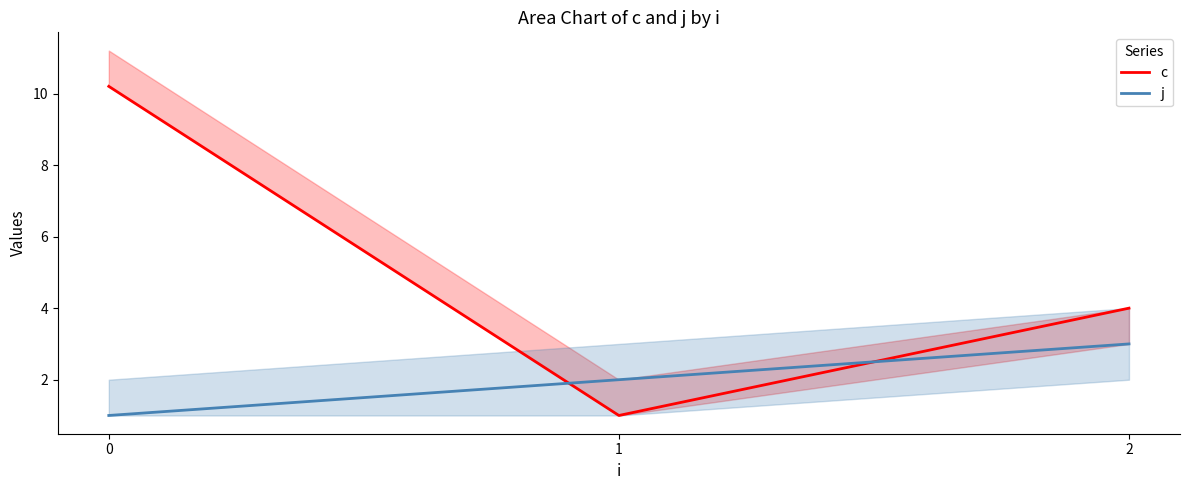

At 2, list the series in order from largest to smallest.

c, j